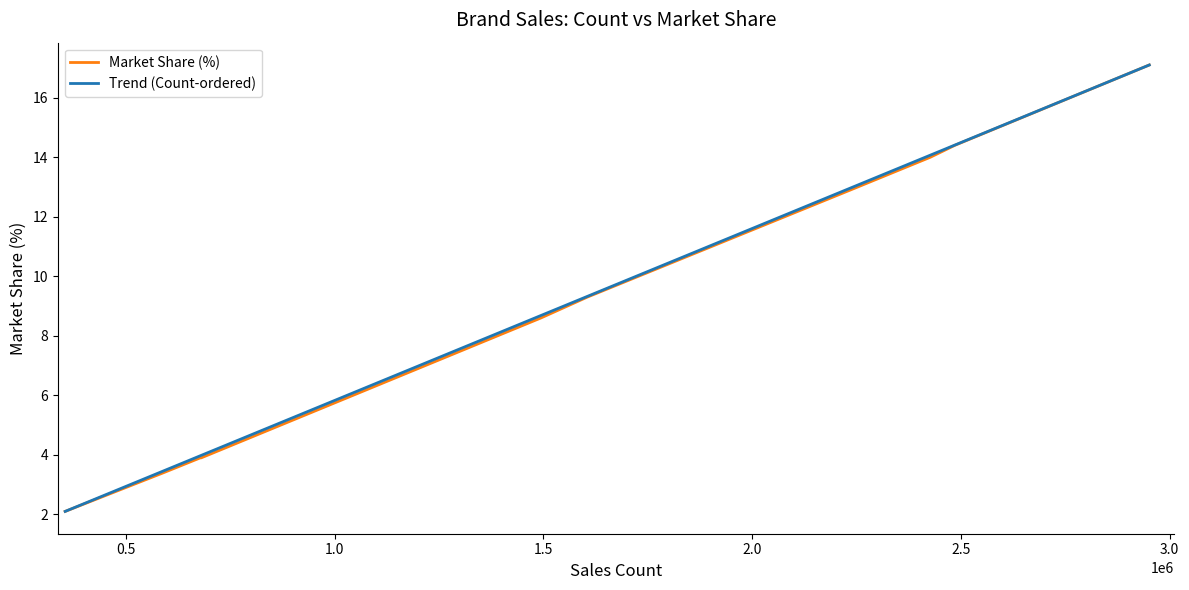

What is the highest value of the Trend (Count-ordered) series?

17.1